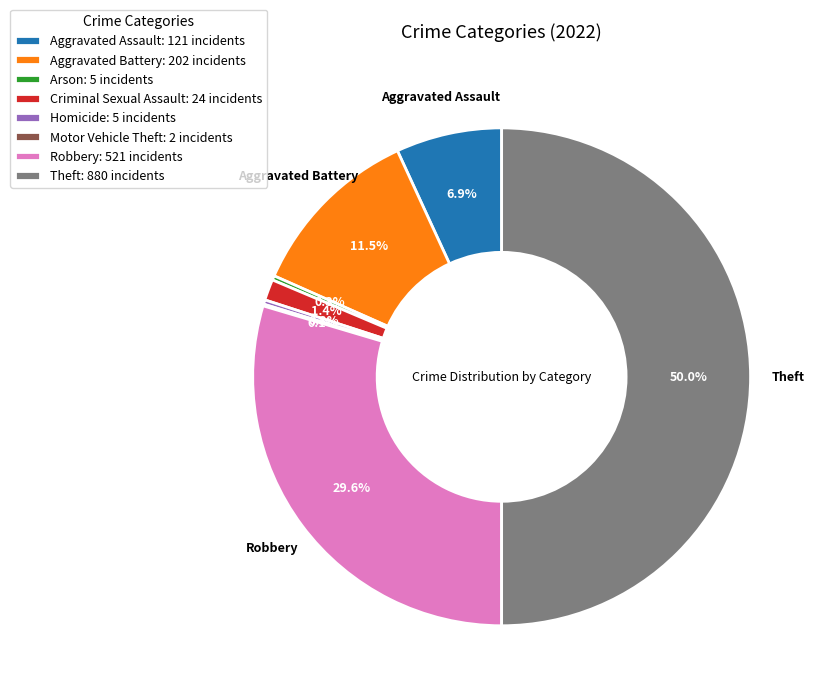

To the nearest percent, what is the difference between the largest and smallest slice percentages?

50%